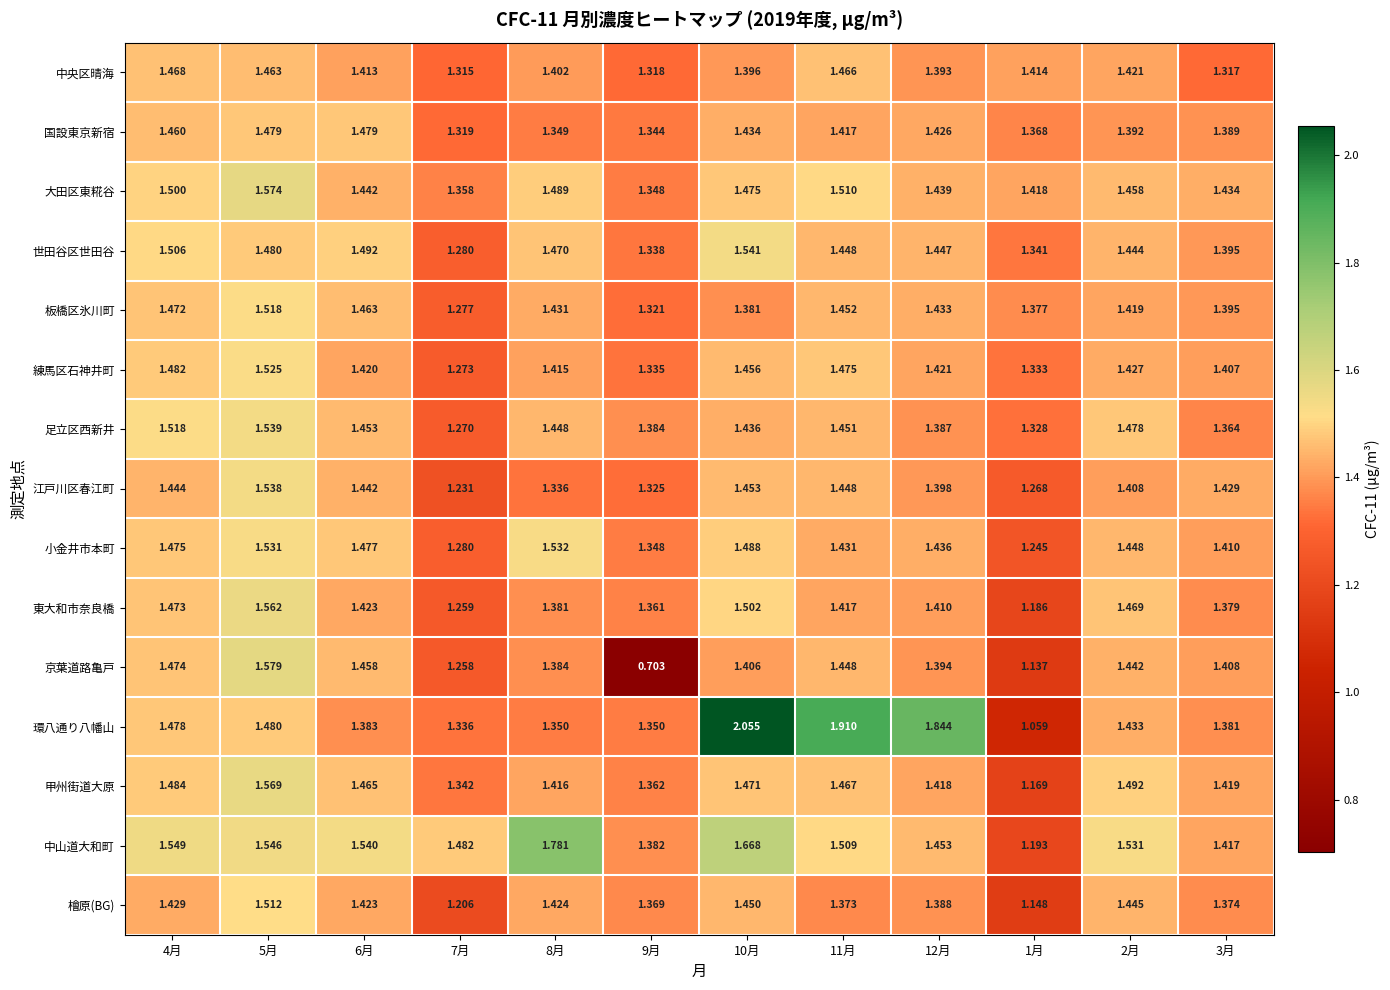

Which series has the widest spread of values?

環八通り八幡山